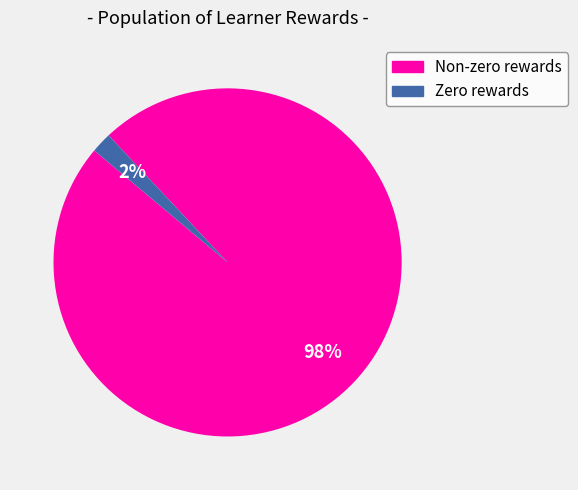

Which slice is the smallest?

Zero rewards